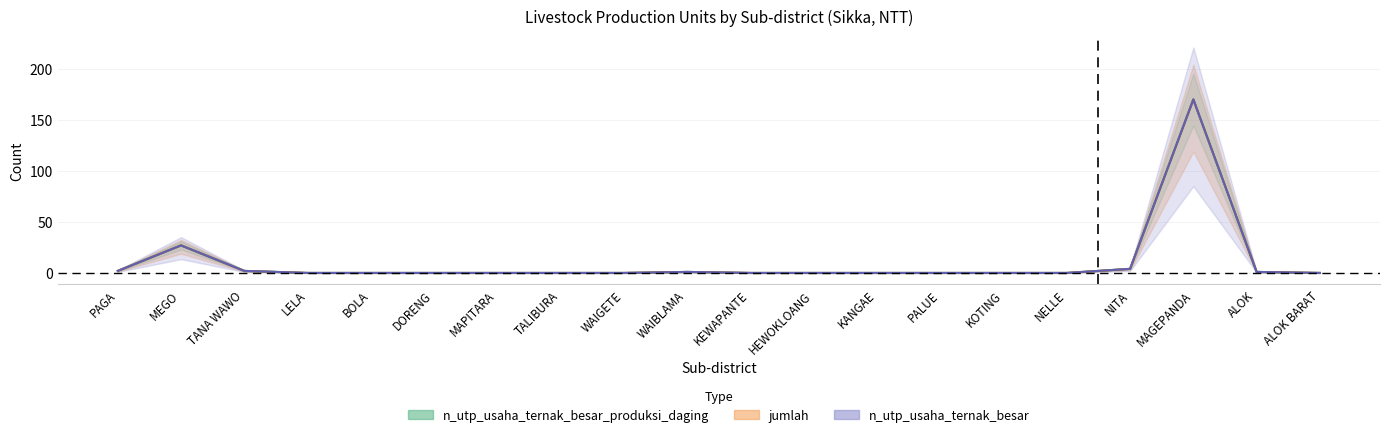

Which series has the widest spread of values?

n_utp_usaha_ternak_besar_produksi_daging